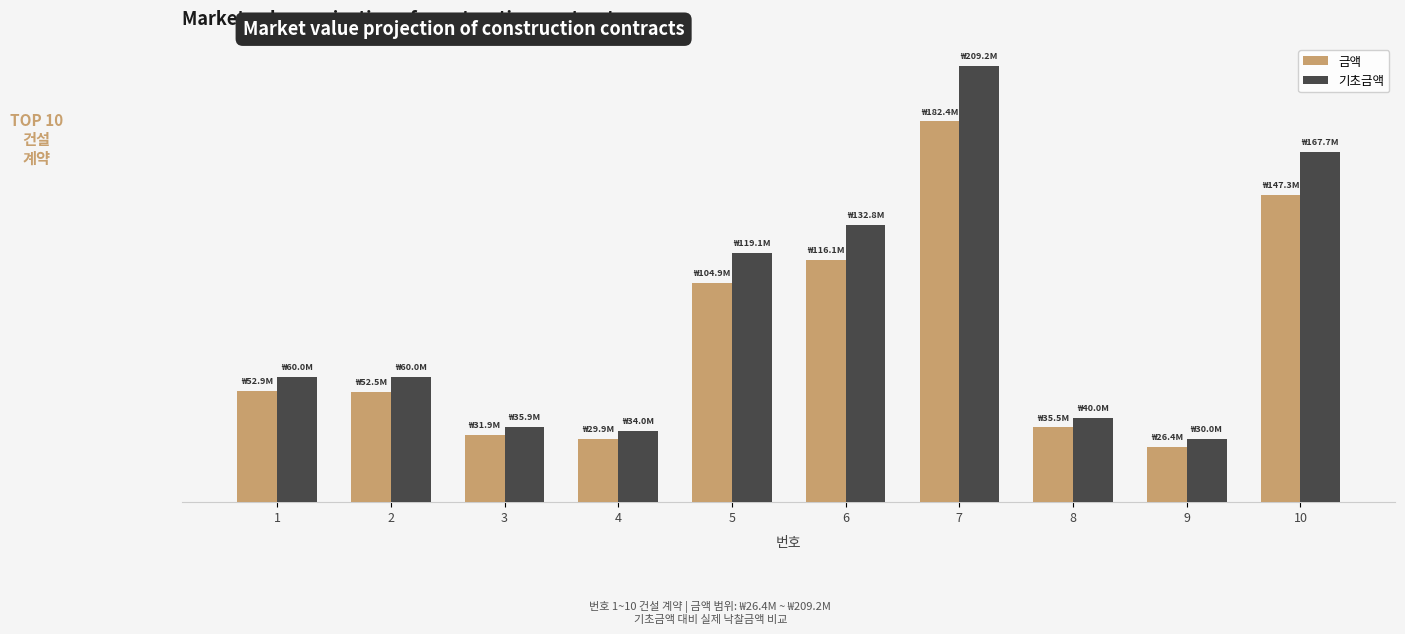

What are all the series names shown in the legend?

금액, 기초금액